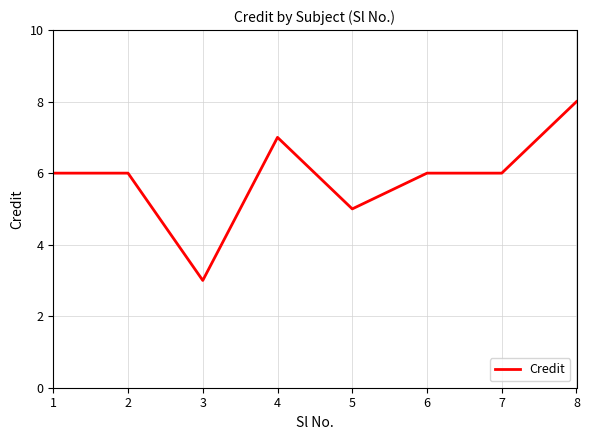

Which label corresponds to the smallest value in the chart?

3